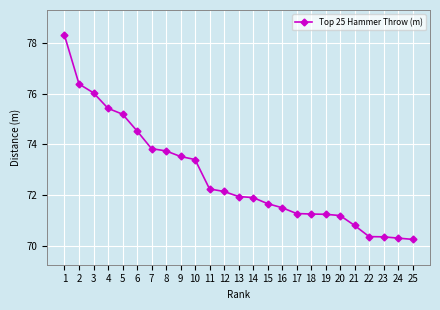

Approximately how many times larger is the value at 10 compared to 2?

1.0